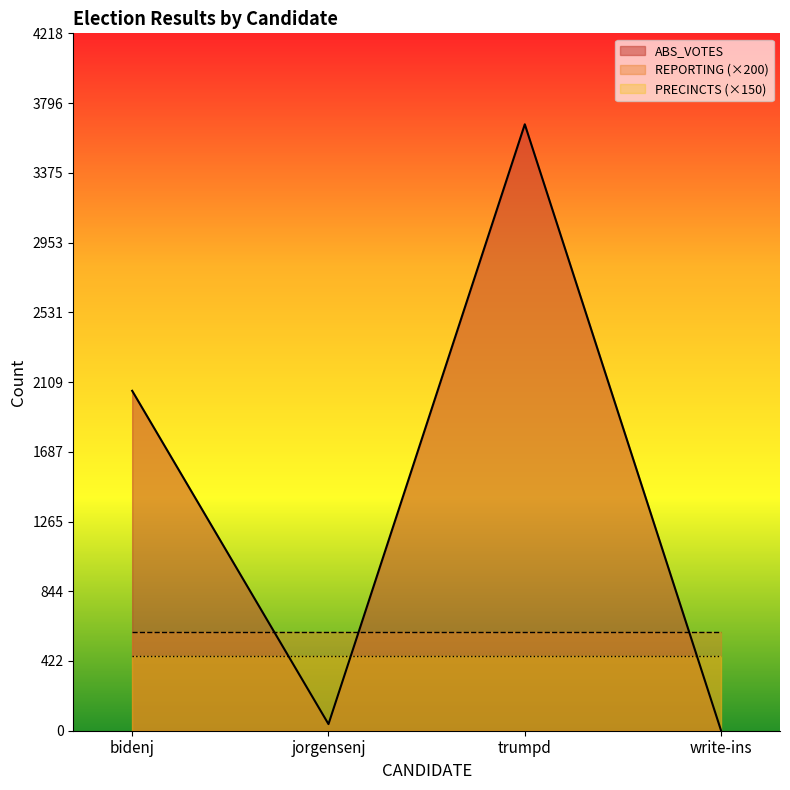

At which category does the chart reach its peak across all series?

trumpd